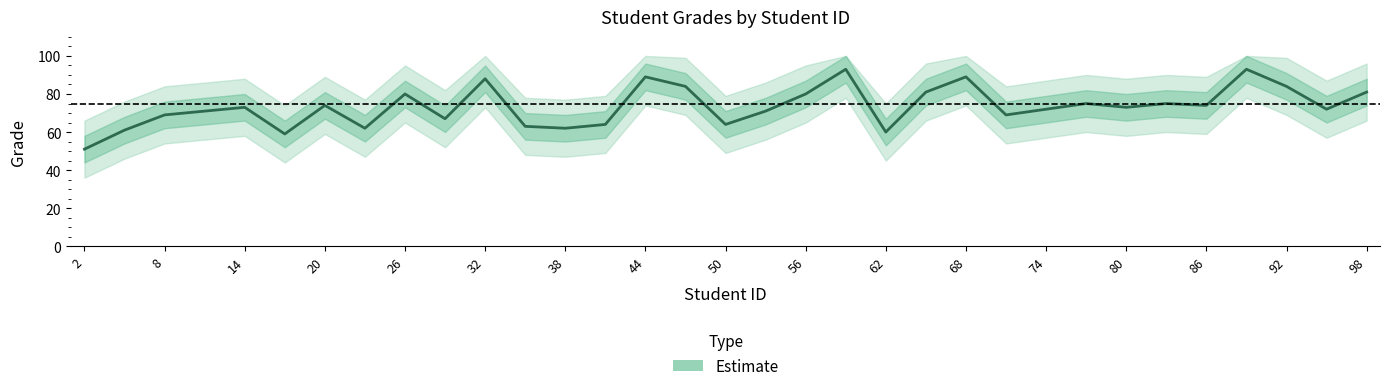

Does the chart have visible grid lines?

No